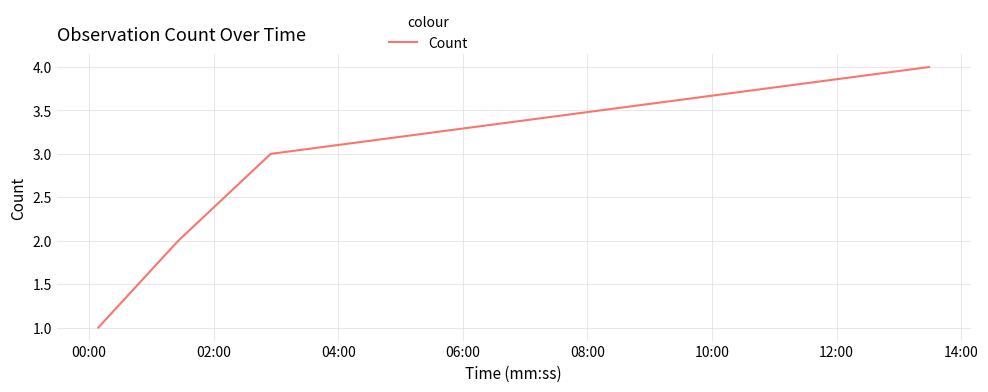

Does the chart display data point markers on the line(s)?

No